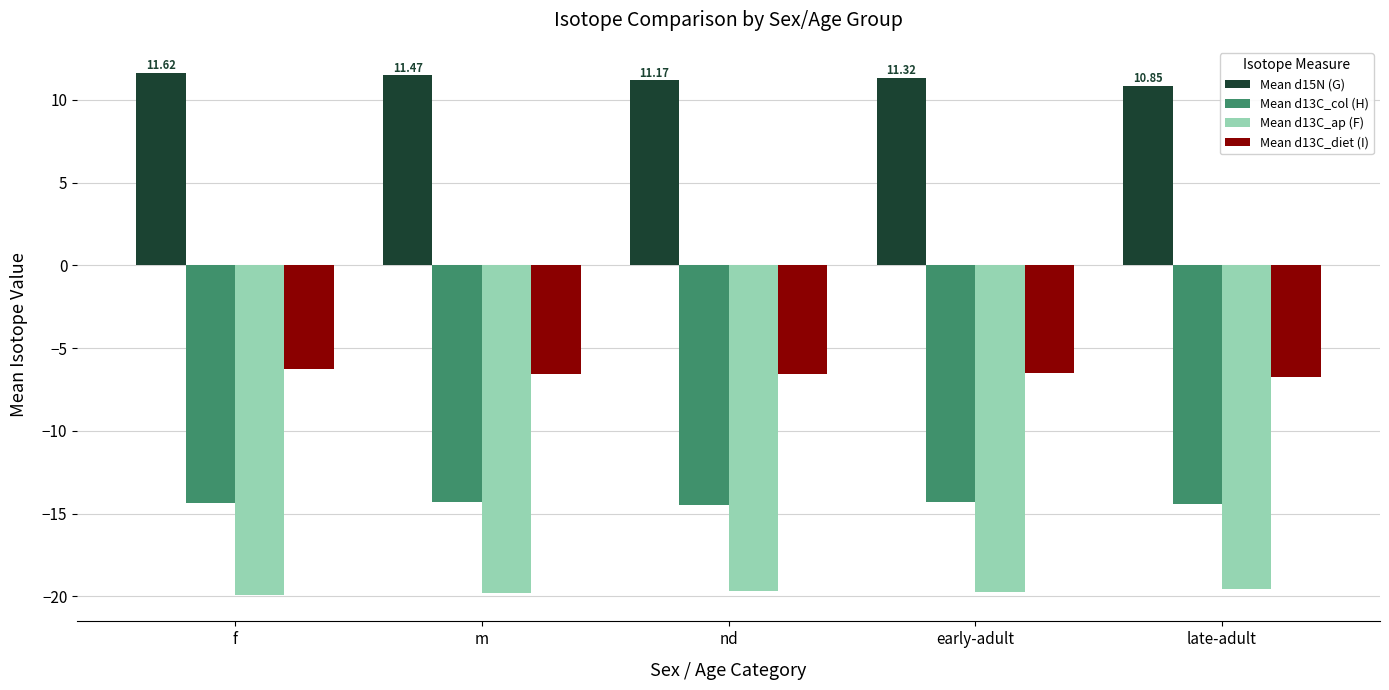

Which category has the highest value in the Mean d13C_ap (F) series?

late-adult